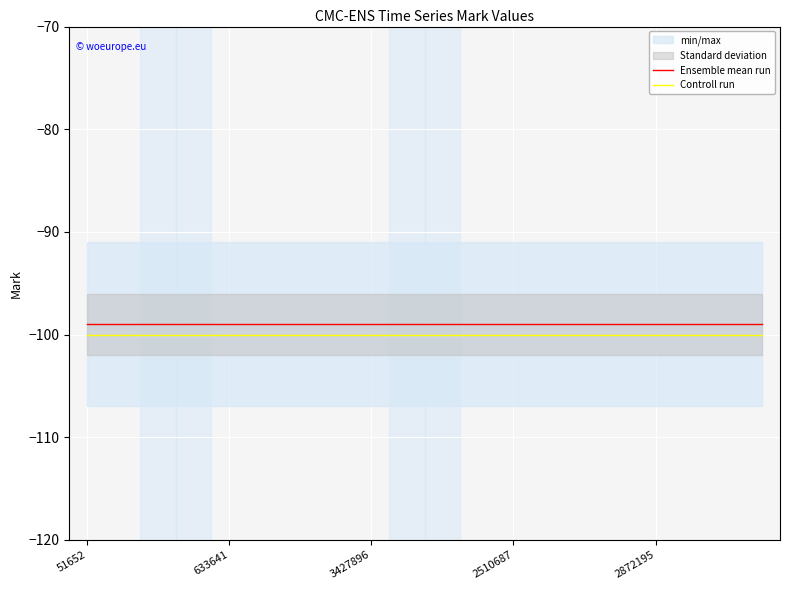

What is the approximate value of Ensemble mean run at 633641?

-99